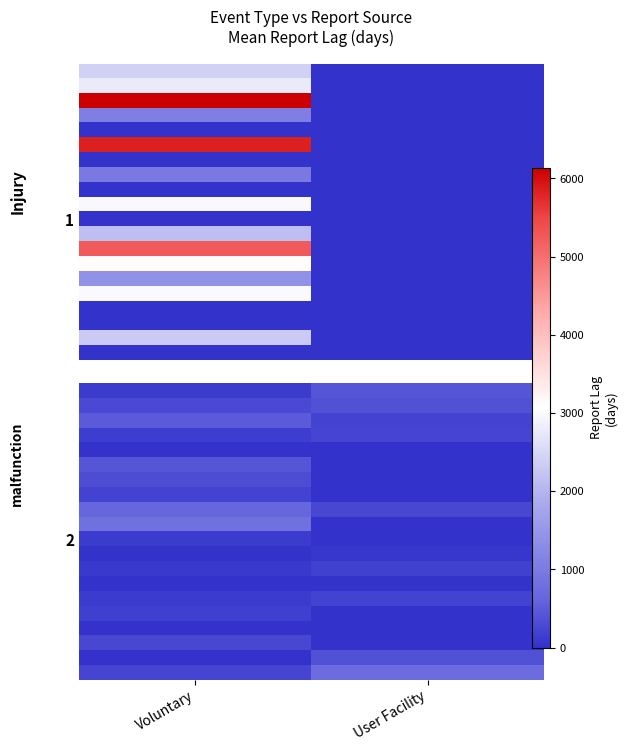

Which label corresponds to the smallest value in the chart?

Voluntary